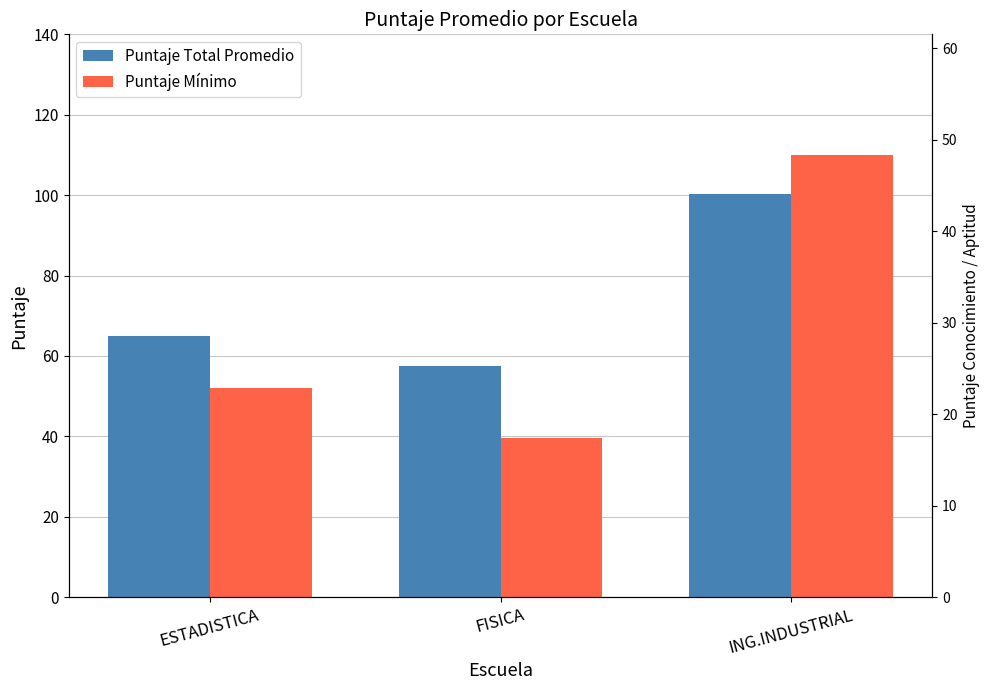

At how many categories does at least one series exceed 109?

1